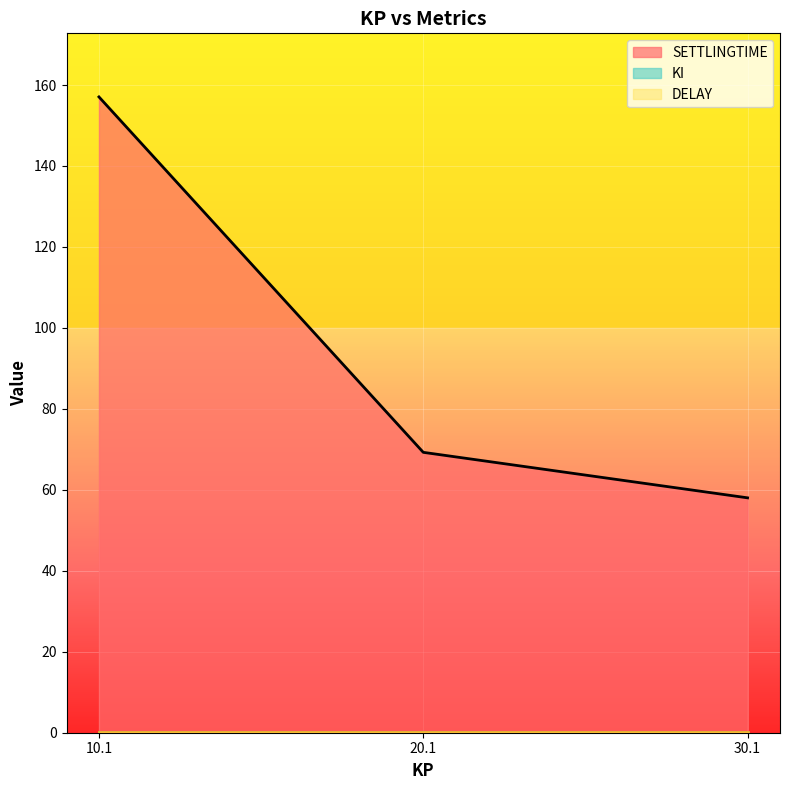

At which label is KI closest to 0?

10.1